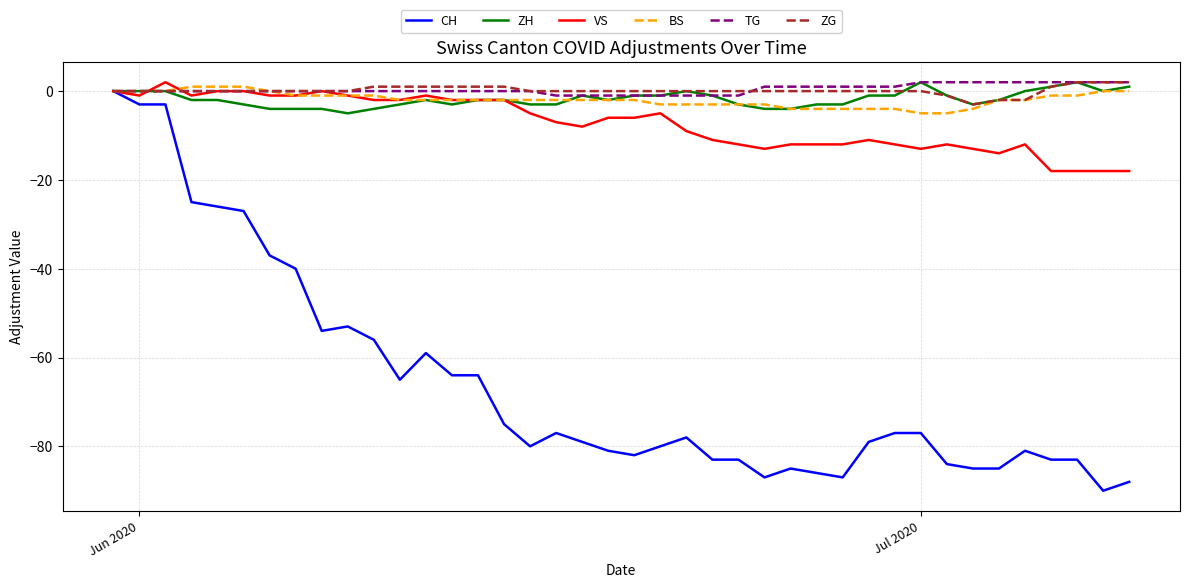

What is the average value of the ZH series?

-2